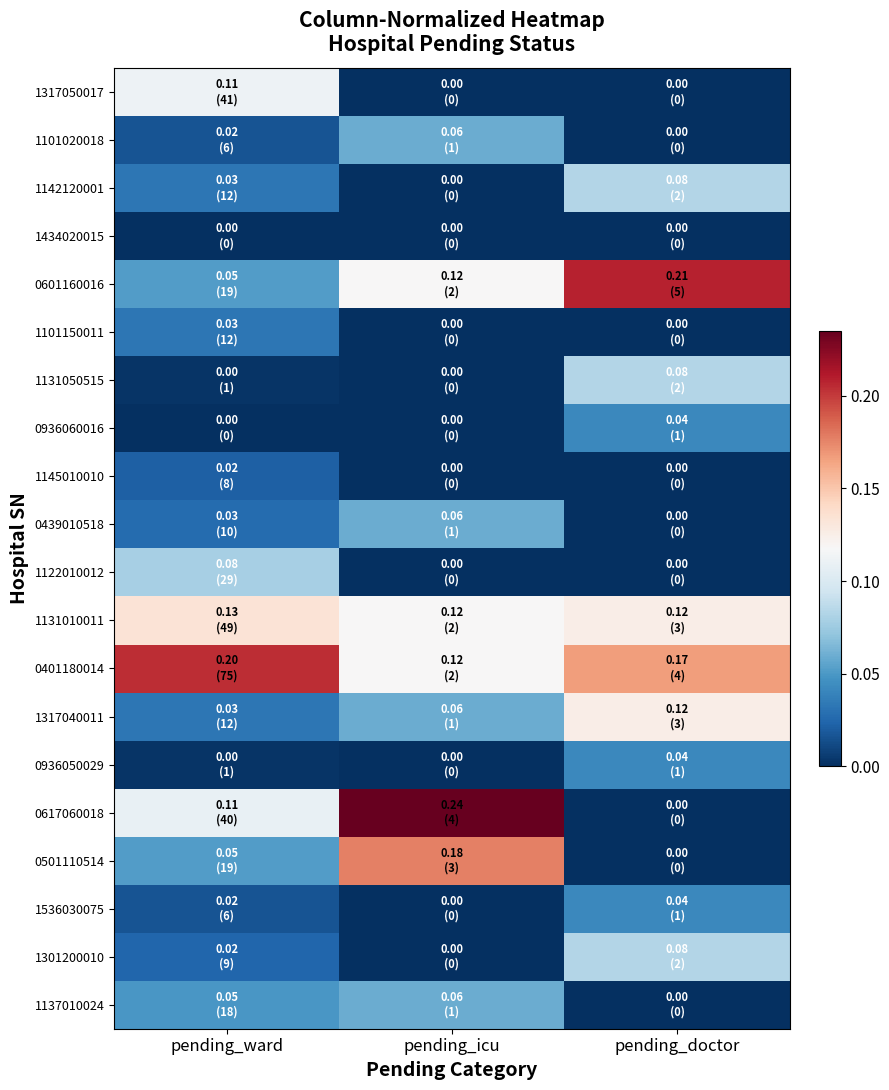

Which category has the lowest value across all series?

pending_icu